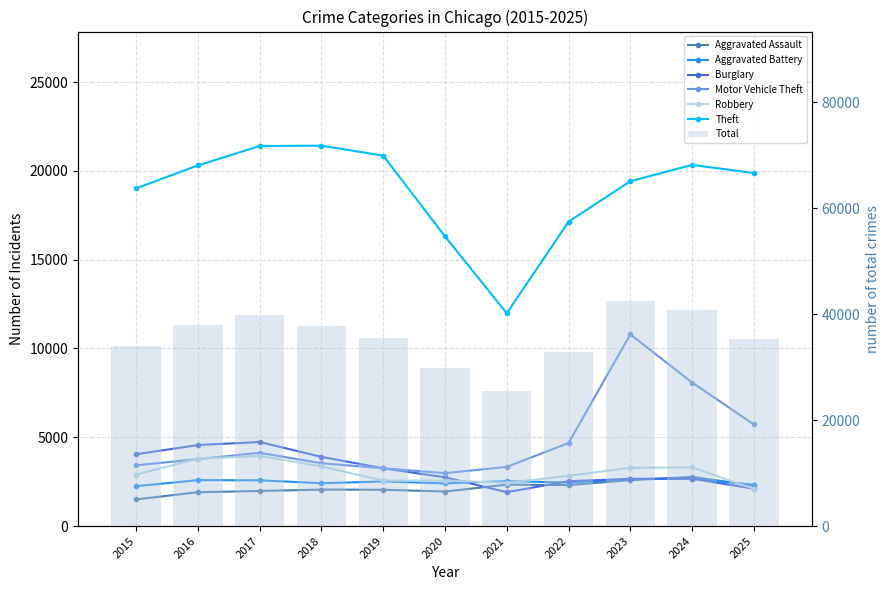

What is the value of the Theft bar at the 5th from the left?

20858